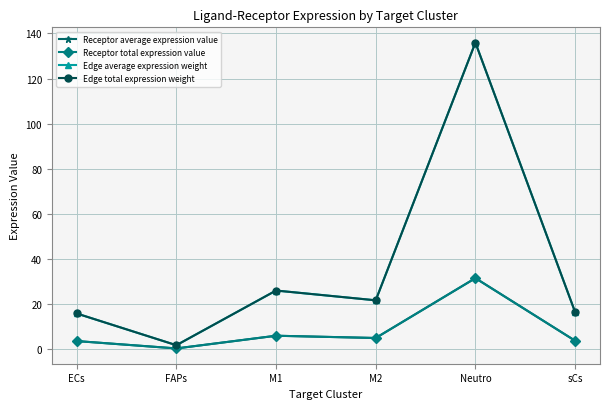

The value of Edge total expression weight at Neutro is 39.7. True or false?

False